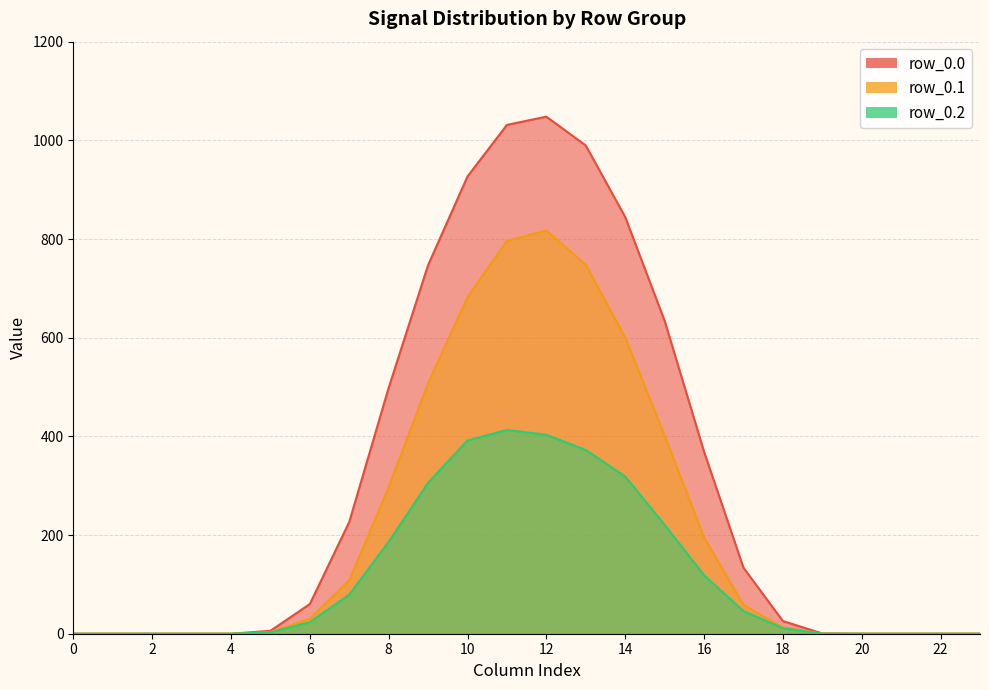

True or false: row_0.0 and row_0.2 intersect in this chart.

False